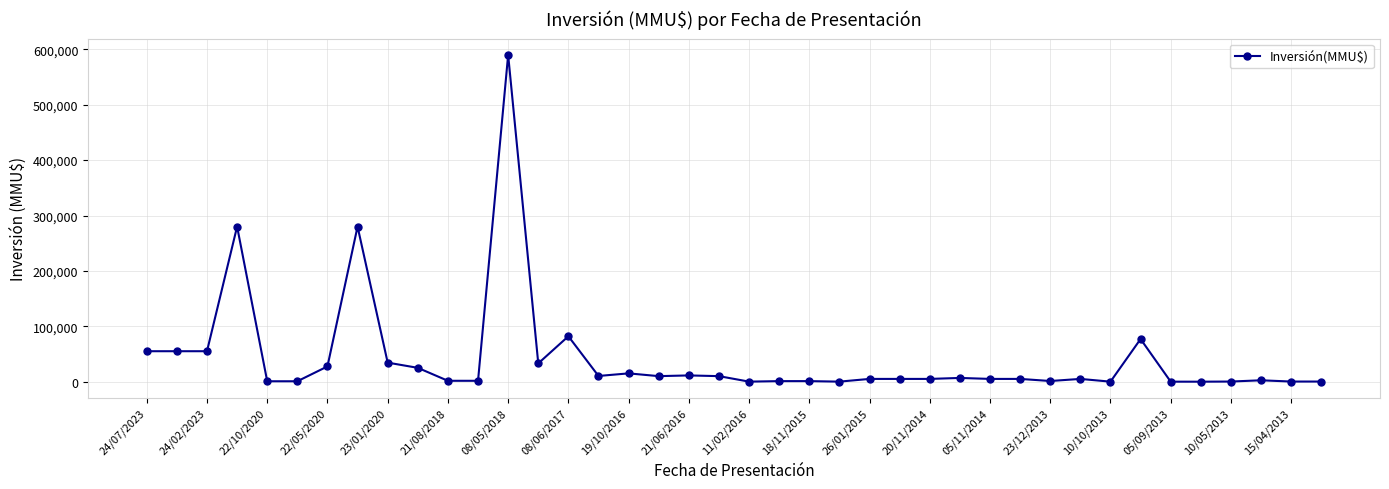

What is the greatest value displayed?

590000